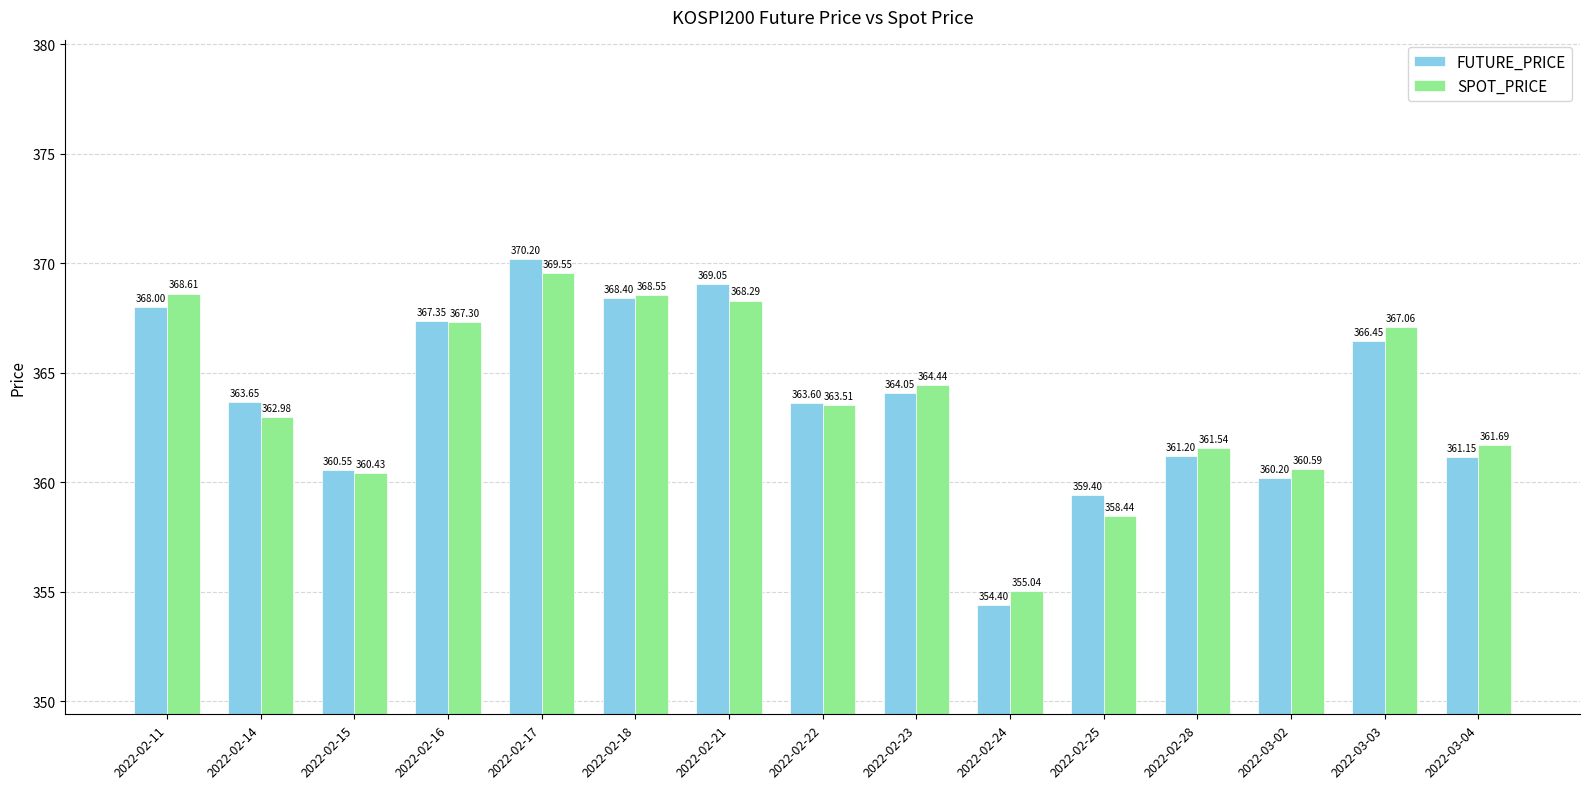

What is the label of the 5th bar from the right?

2022-02-25